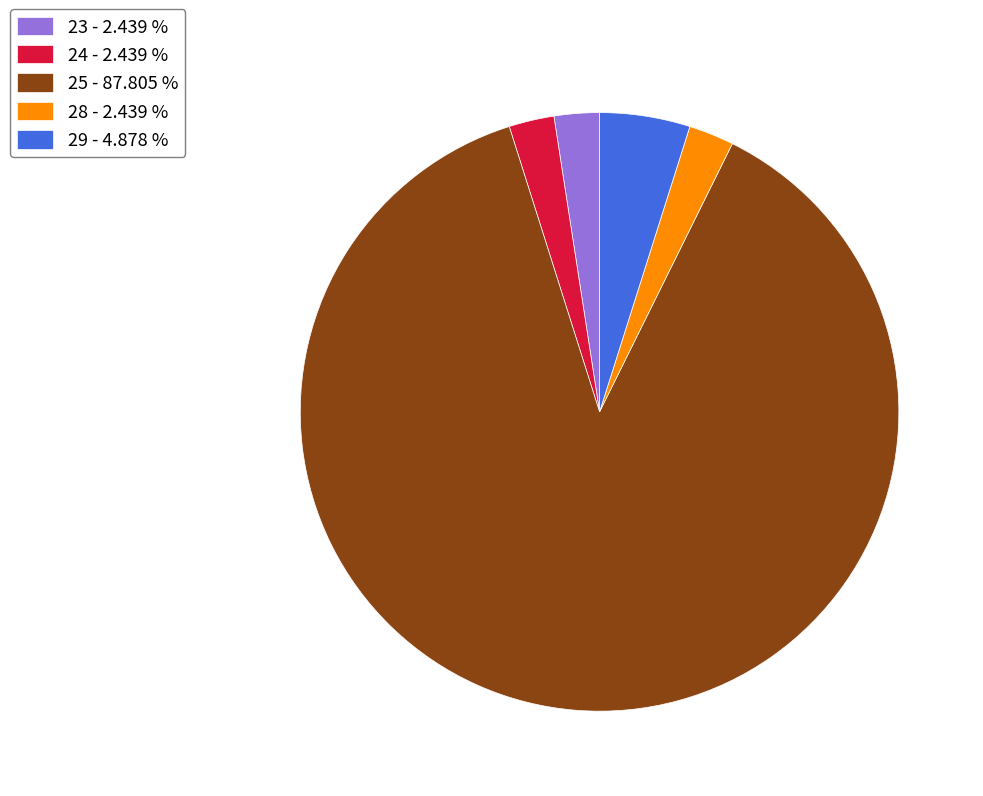

Between 29 - 4.878 % and 28 - 2.439 %, which is larger?

29 - 4.878 %